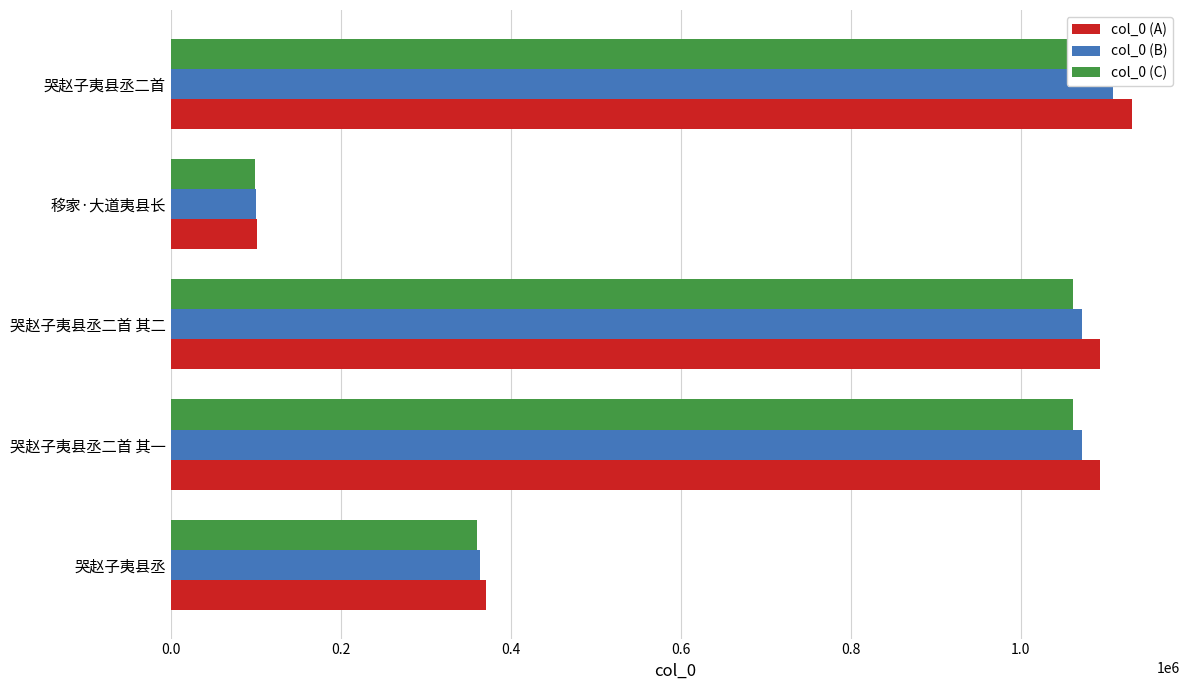

Which series has the largest total across all categories?

col_0 (A)